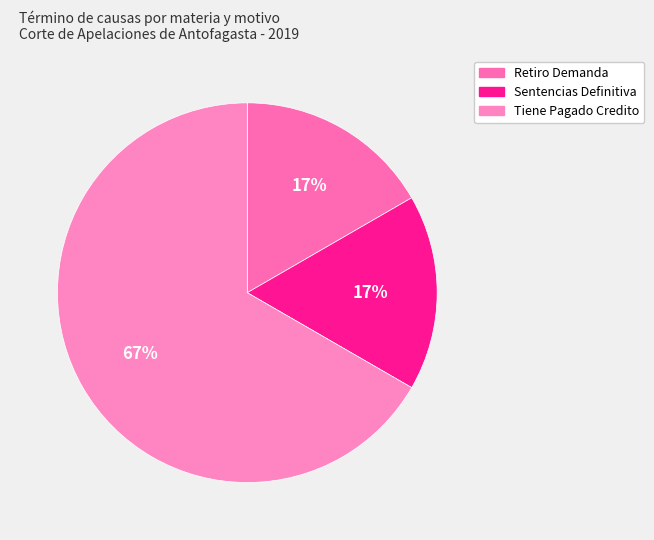

Combined, what portion of the pie is Tiene Pagado Credito and Retiro Demanda?

83.3%